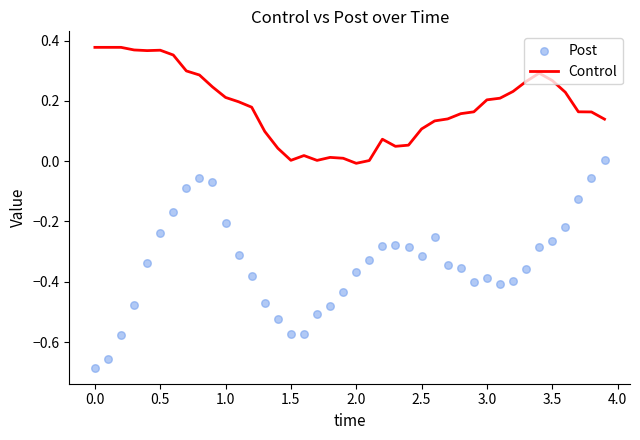

Which series has the largest total across all categories?

Control